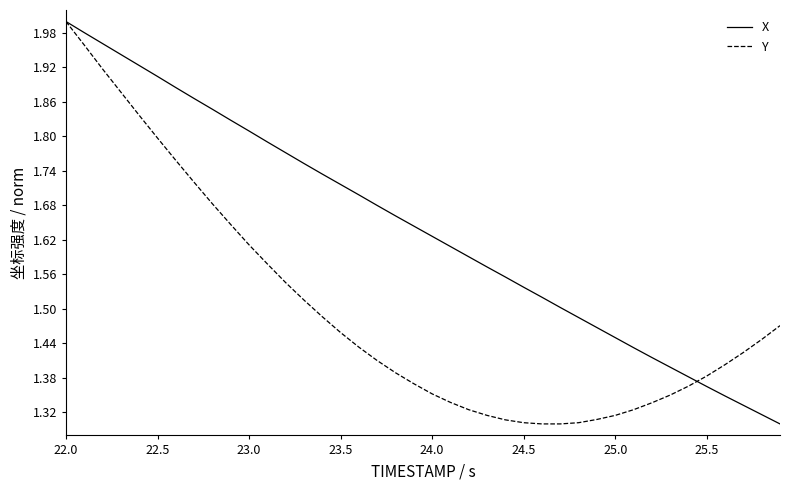

Which series has the largest total across all categories?

X